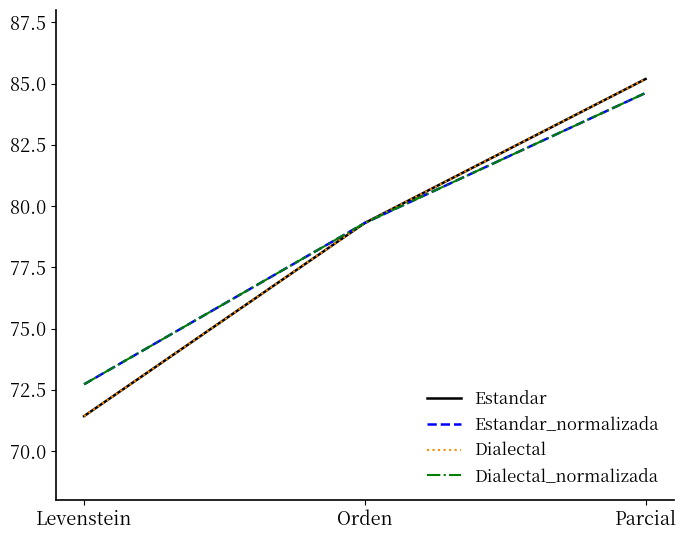

Is this an area chart (filled region under the line)?

No